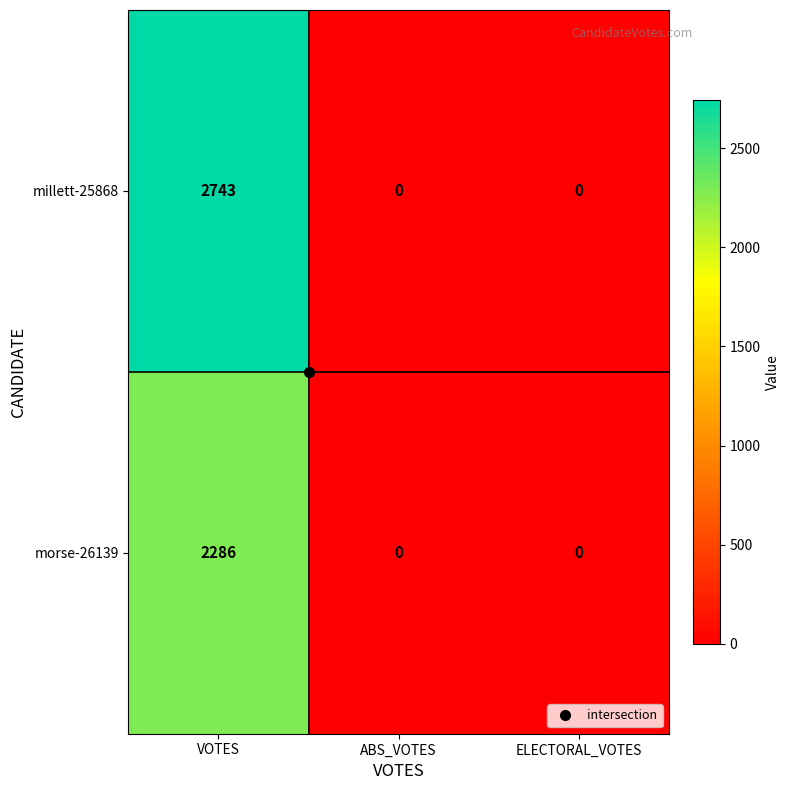

List the series in order of their peak value, highest first.

millett-25868, morse-26139